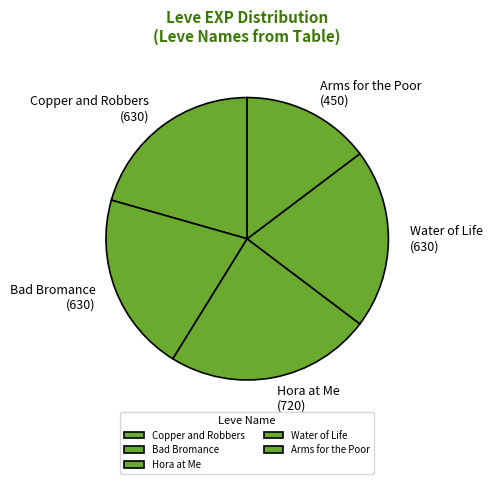

Does any single category account for the majority?

No